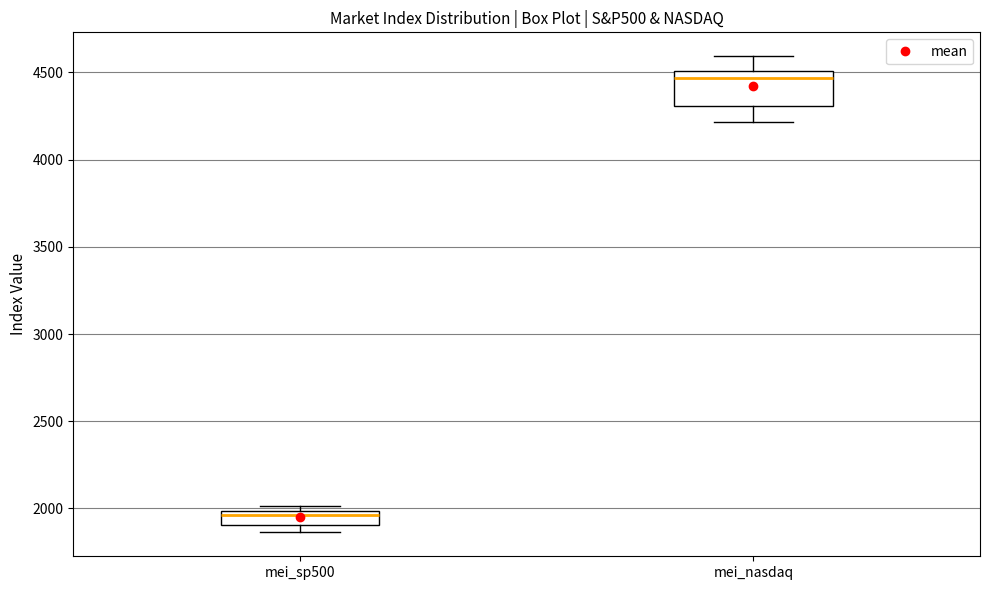

Which box is the tallest, from its lower edge to its upper edge?

mei_nasdaq